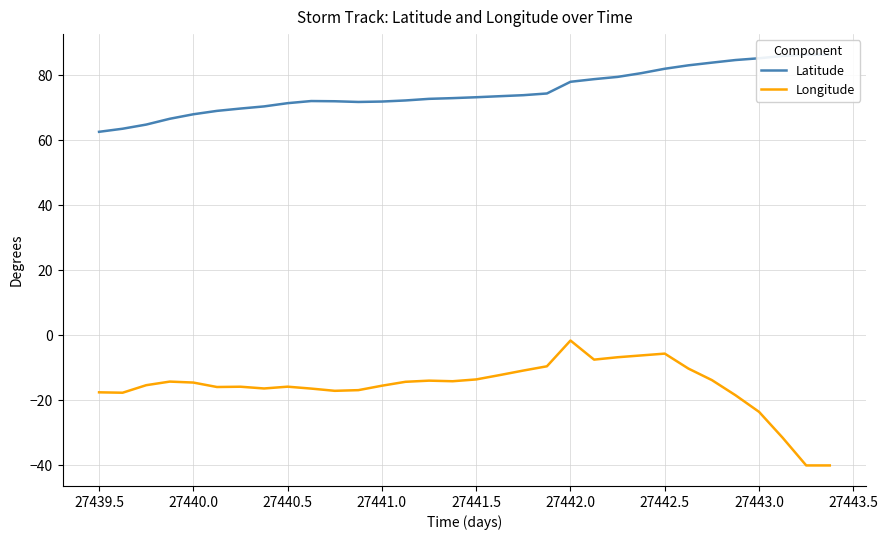

Which category has the highest value in the Longitude series?

27442.0